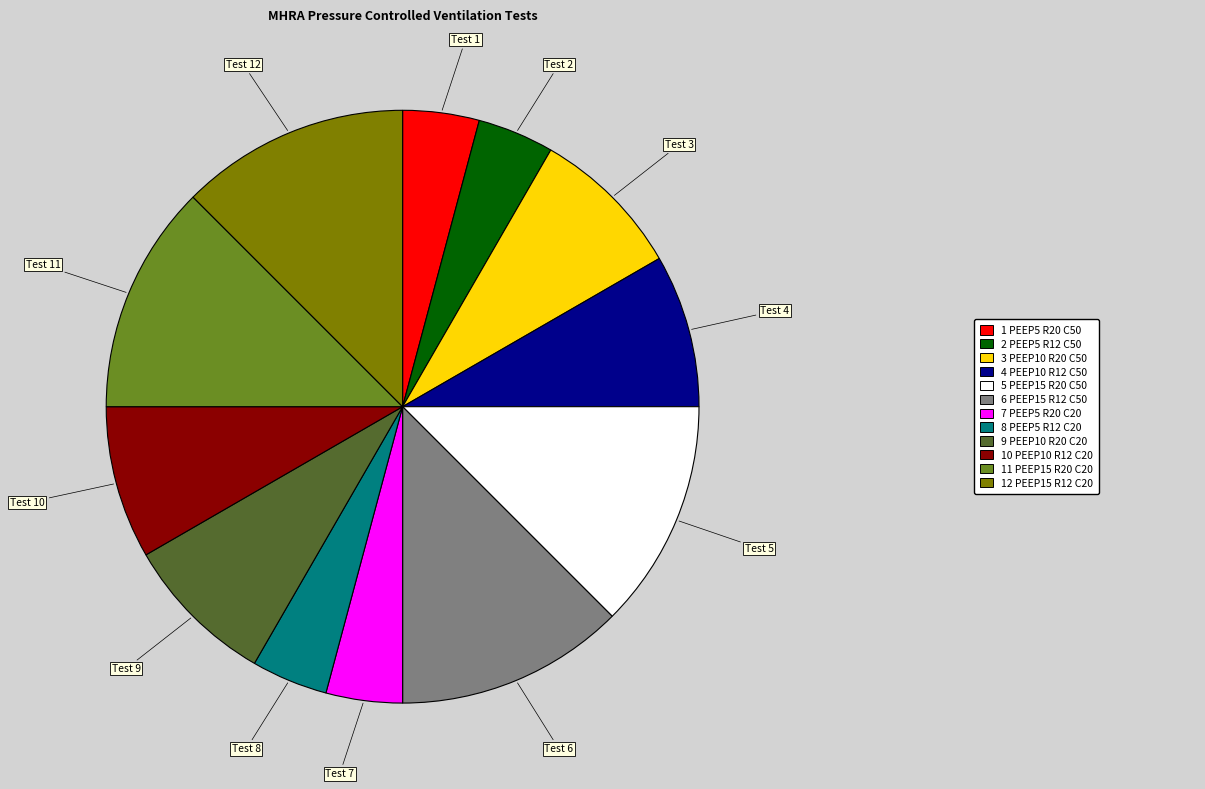

Is there any slice that represents more than half of the pie?

No